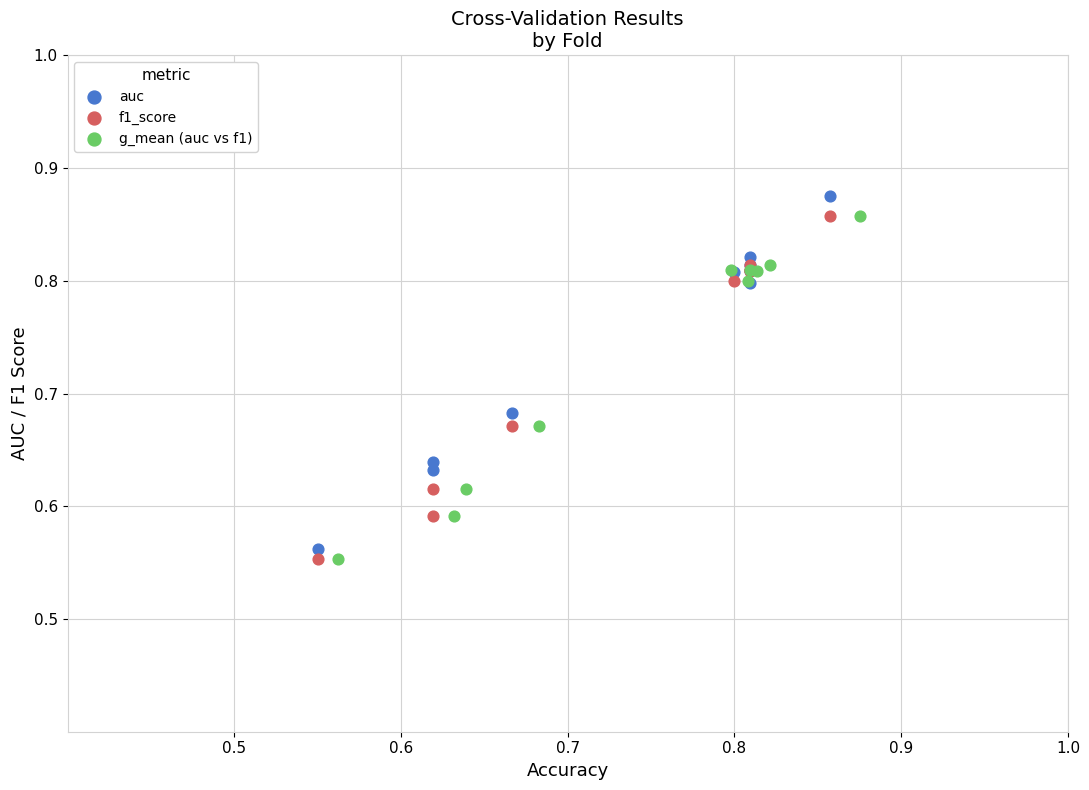

Which series has the largest Y range (max minus min)?

auc